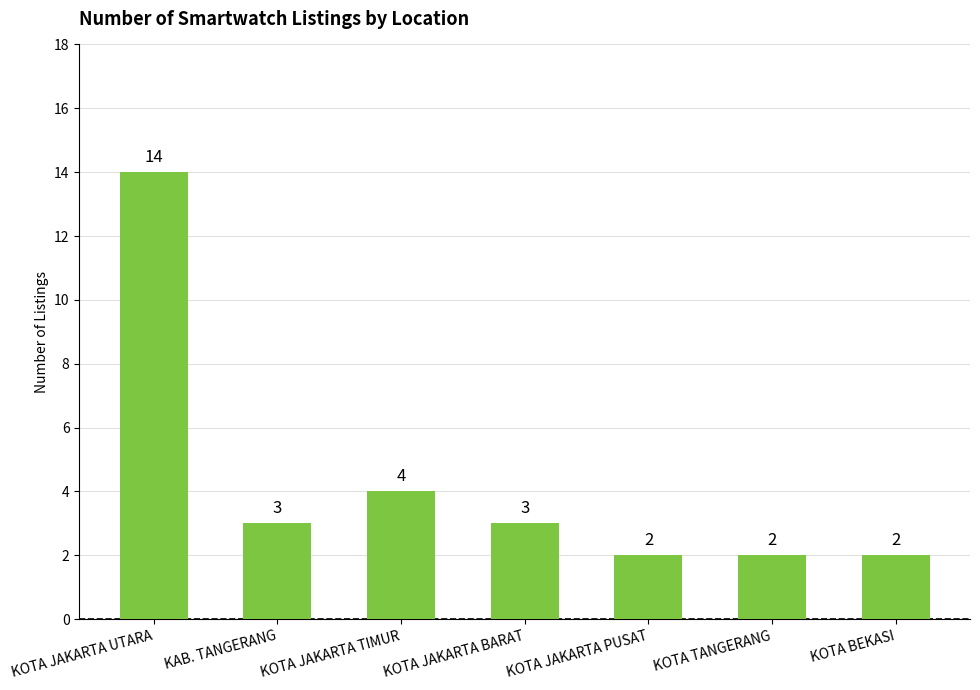

The chart shows a value of 3 at KOTA JAKARTA BARAT. True or false?

True